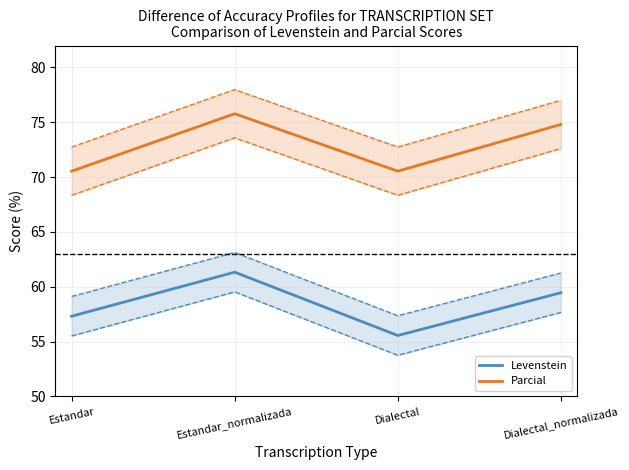

At how many categories does at least one series exceed 74?

2